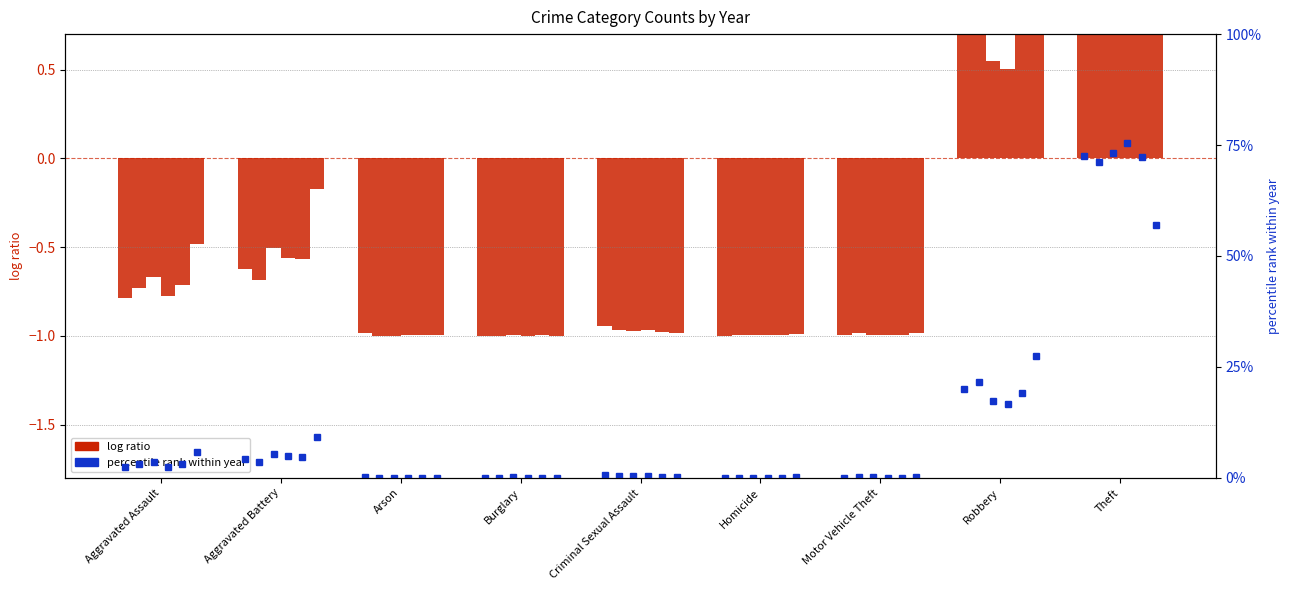

How many bars are there in each group?

6